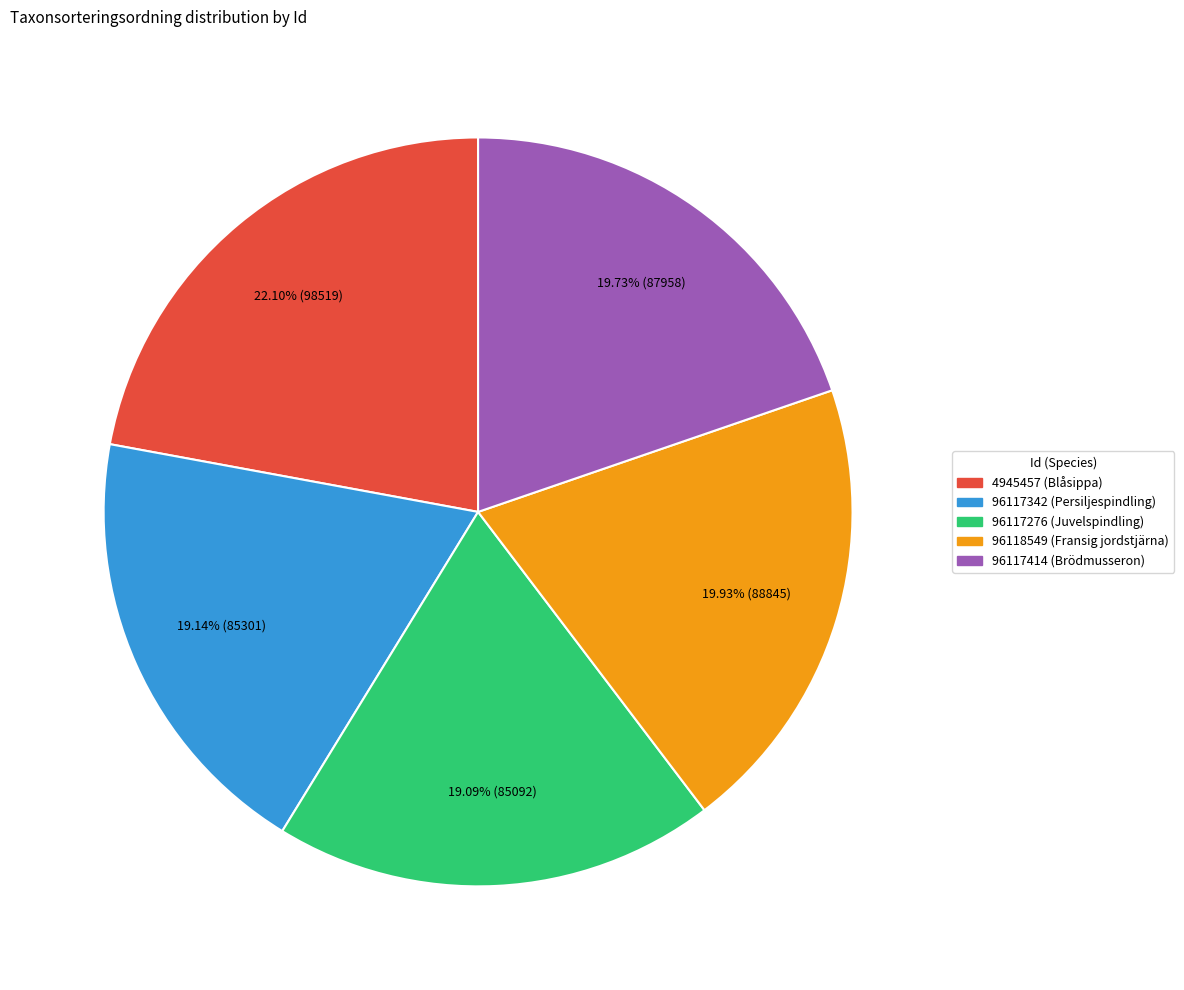

What percentage do 96117342 and 96117276 together represent?

38.2%